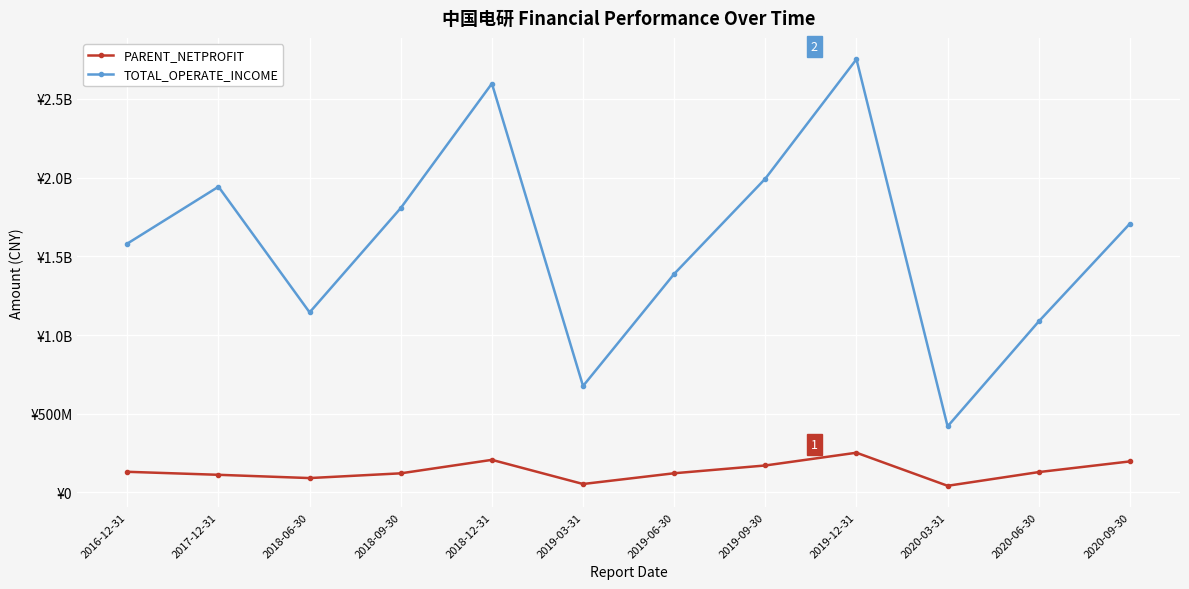

What is the difference between the highest and lowest values at 2019-03-31?

622538800.0